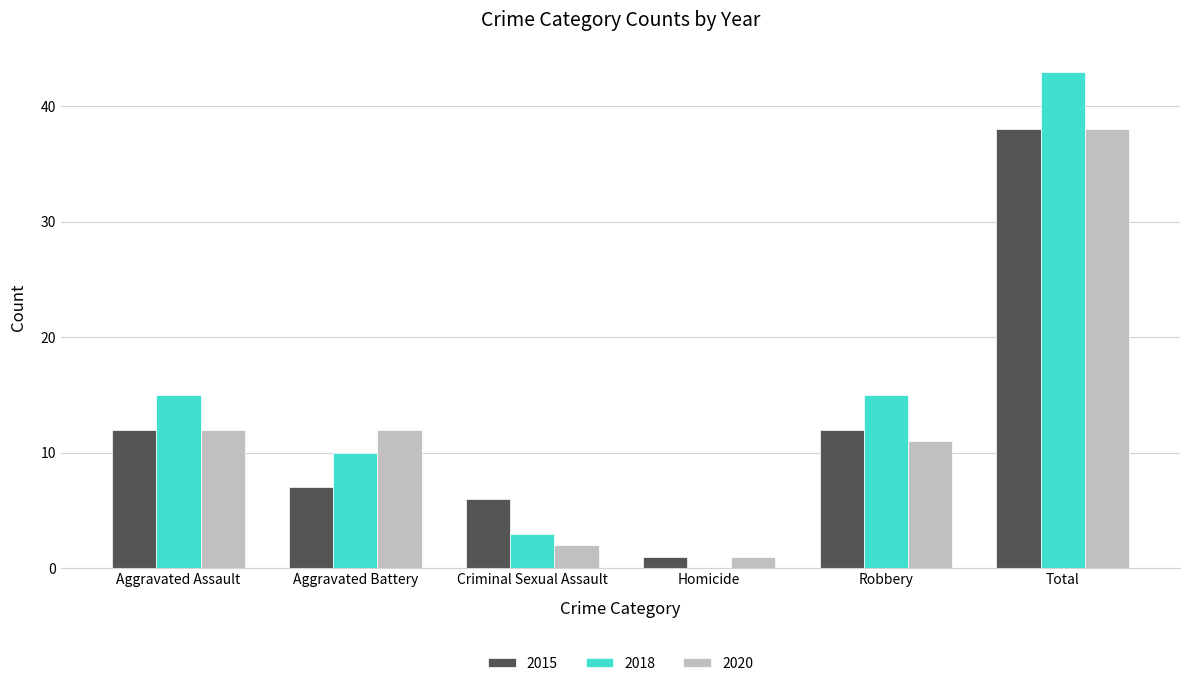

True or false: 2015 has a value of 7 at Aggravated Battery.

True